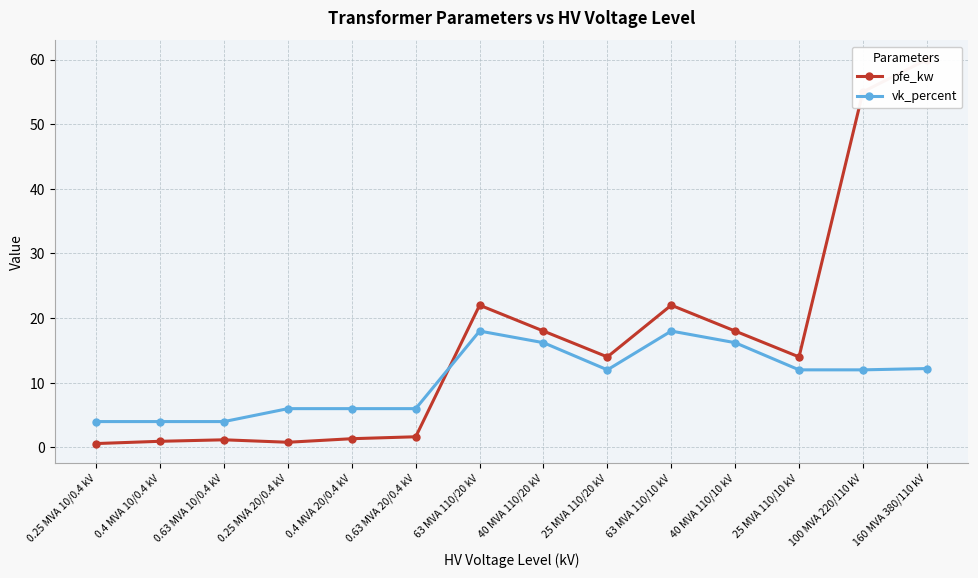

What is the difference between the maximum and second lowest values in the vk_percent series?

14.0